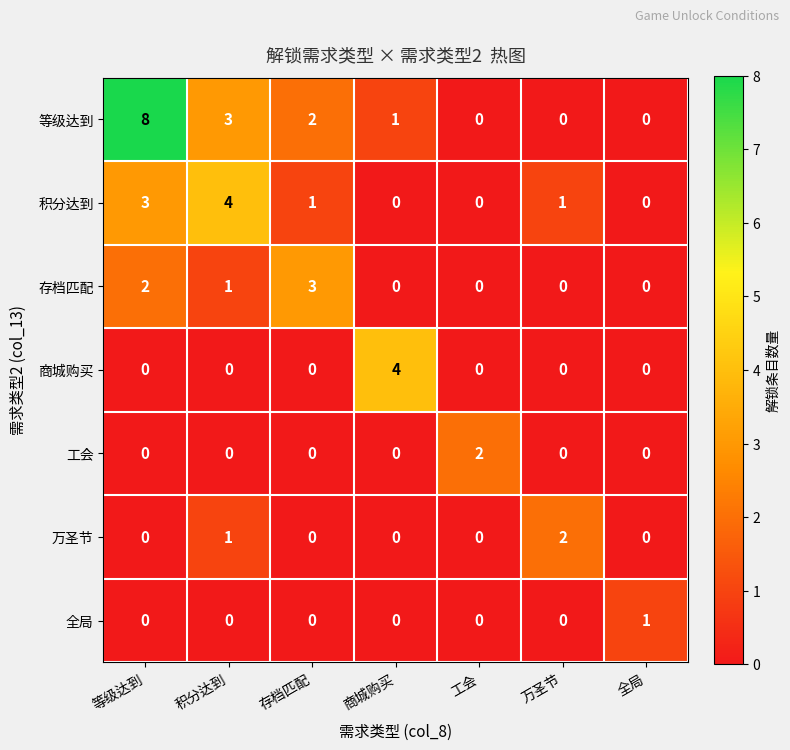

The value of 商城购买 at 万圣节 is 0. True or false?

True